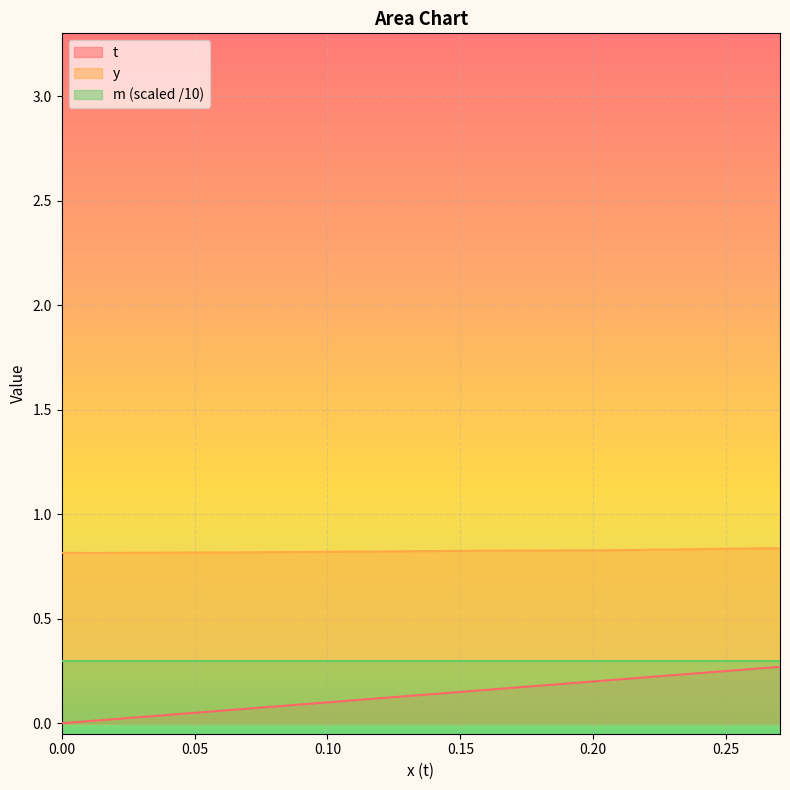

Rank the series by their maximum value, from lowest to highest.

t, m (scaled /10), y